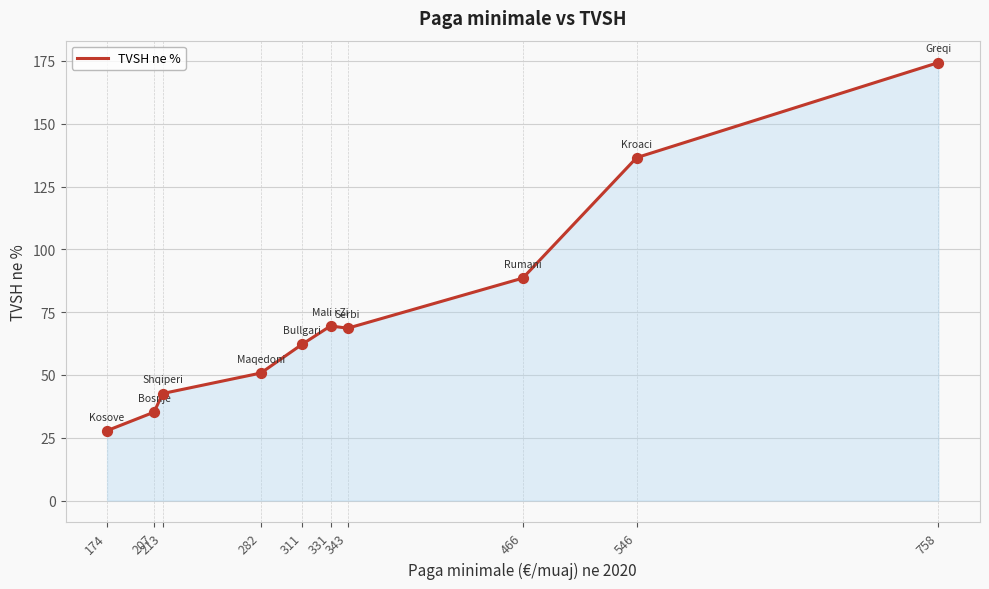

Approximately how many times larger is the value at 213 compared to 174?

1.5